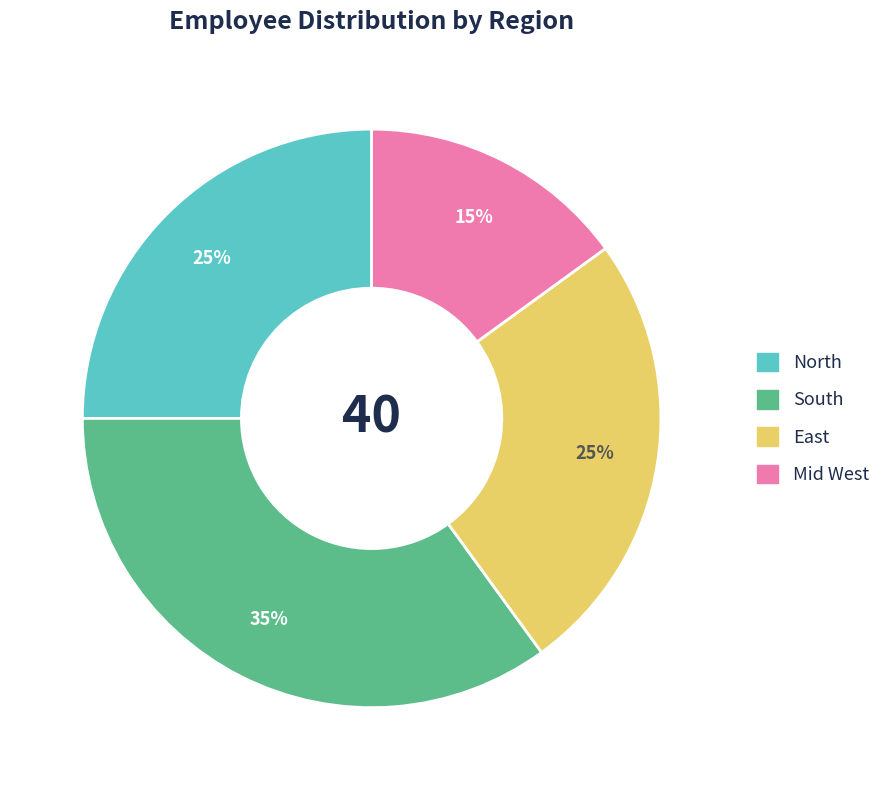

How many slices are in this pie chart?

4